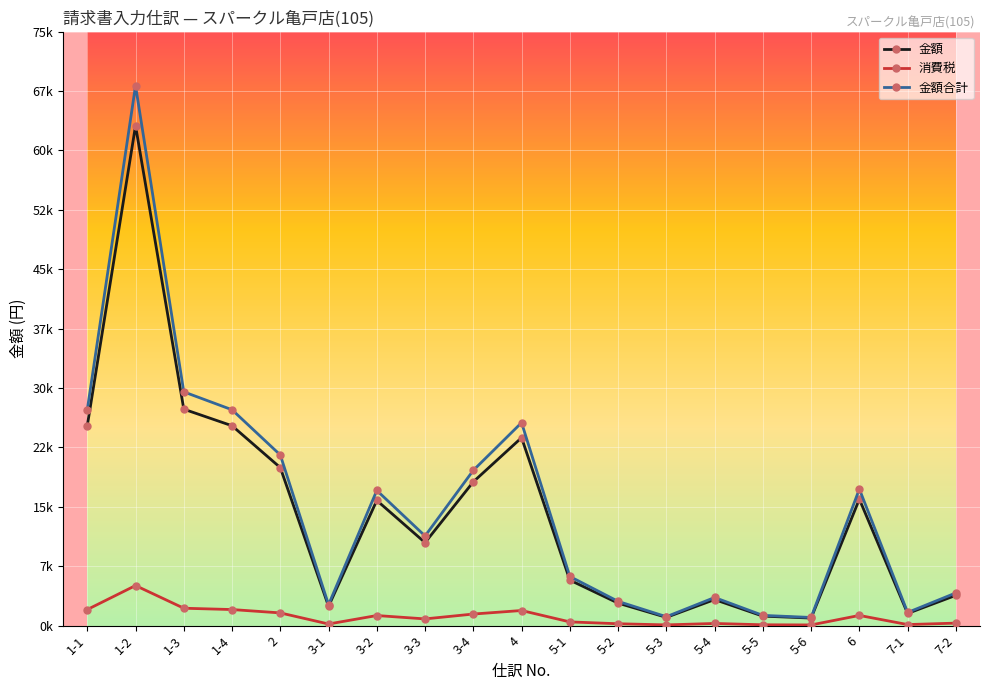

List the labels in order of 消費税 value, largest first.

1-2, 1-3, 1-1, 1-4, 4, 2, 3-4, 6, 3-2, 3-3, 5-1, 7-2, 5-4, 5-2, 3-1, 7-1, 5-5, 5-3, 5-6